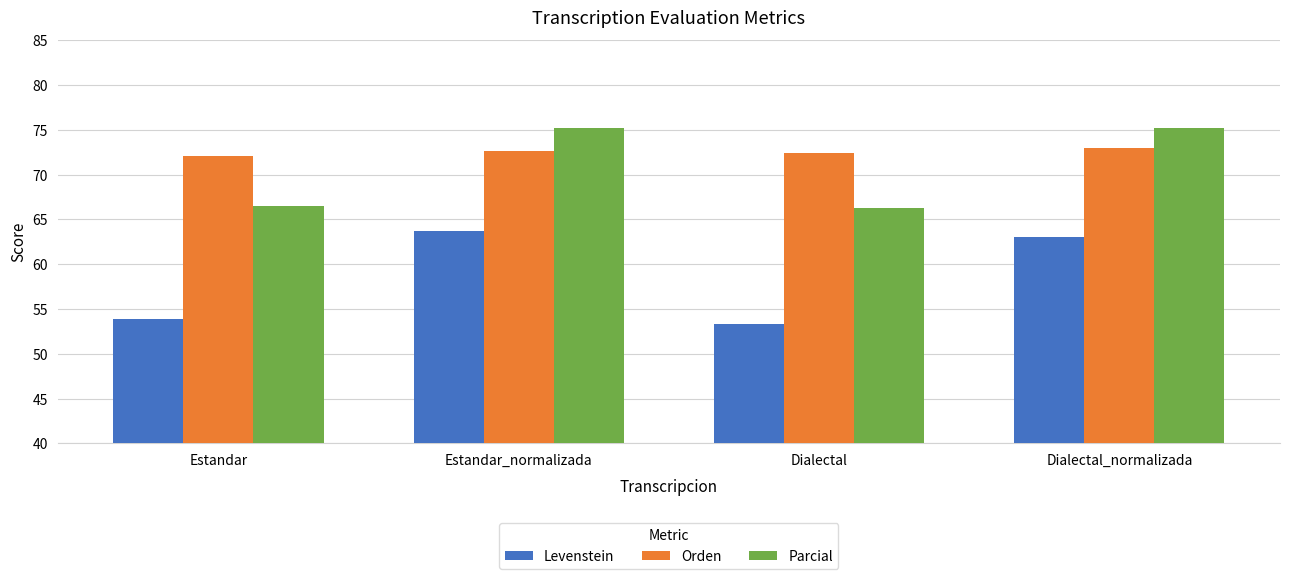

Rank the series at Dialectal_normalizada from lowest to highest value.

Levenstein, Orden, Parcial